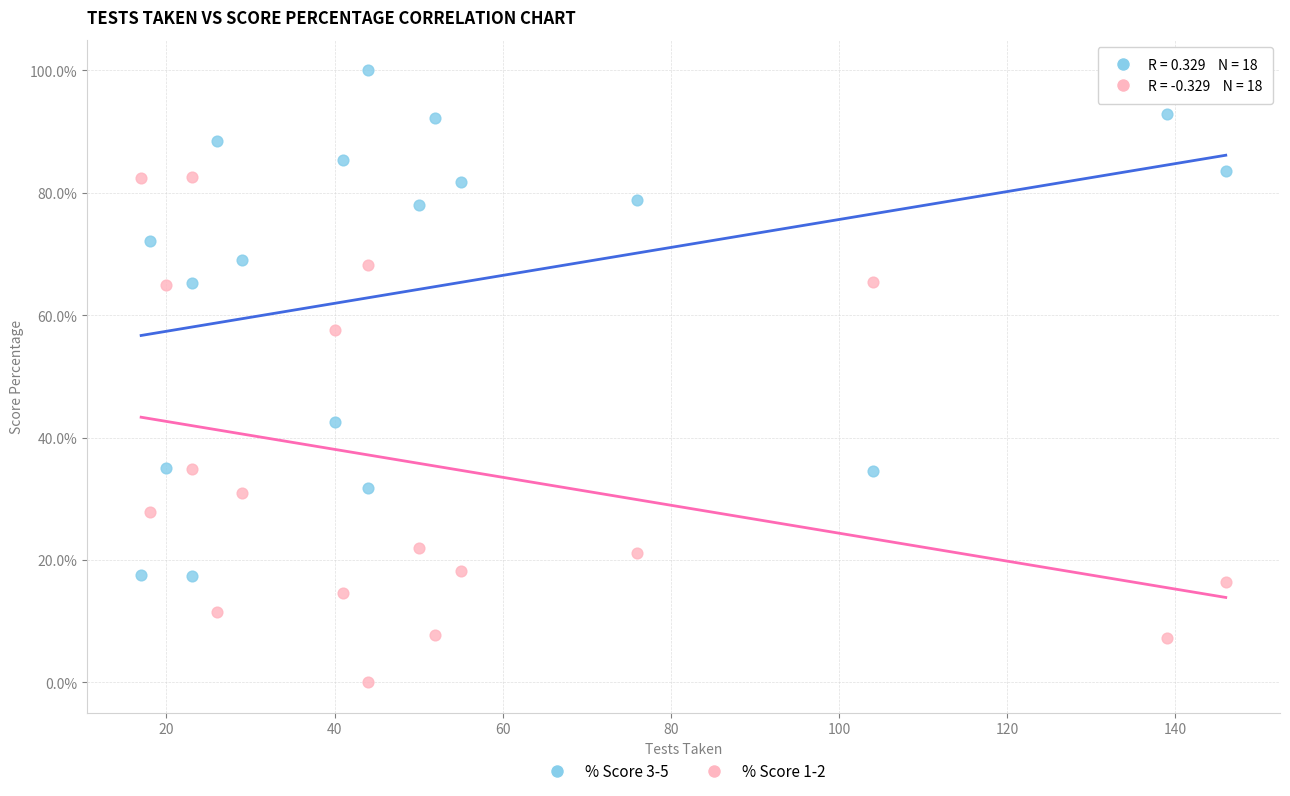

Which series reaches the minimum Y coordinate?

% Score 1-2